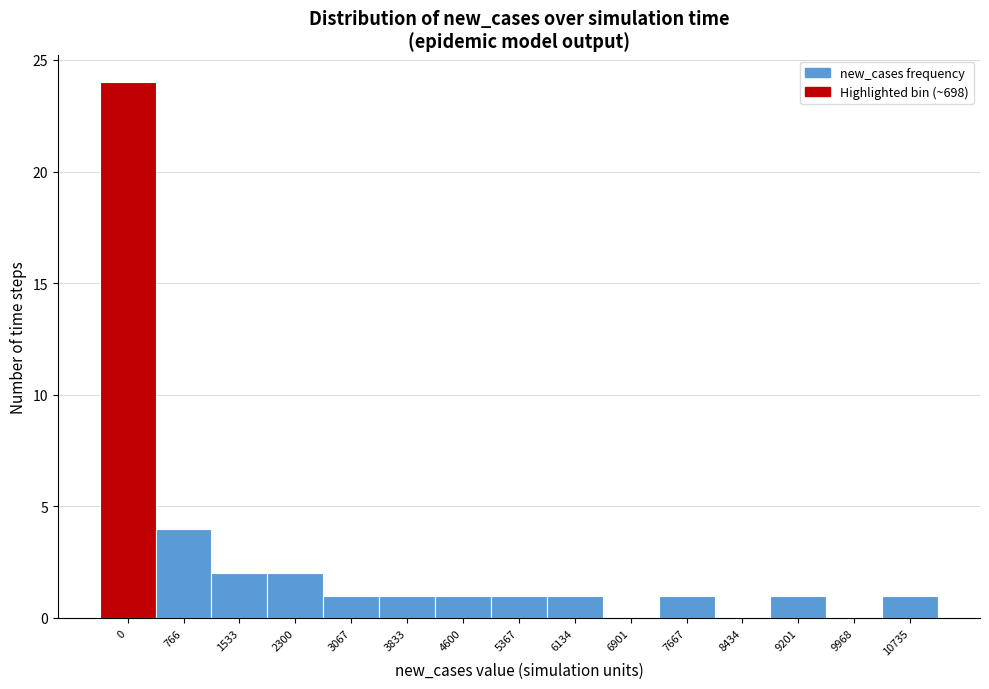

Reading left to right, extract all data points from this chart.

0=24	766=4	1533=2	2300=2	3067=1	3833=1	4600=1	5367=1	6134=1	6901=0	7667=1	8434=0	9201=1	9968=0	10735=1